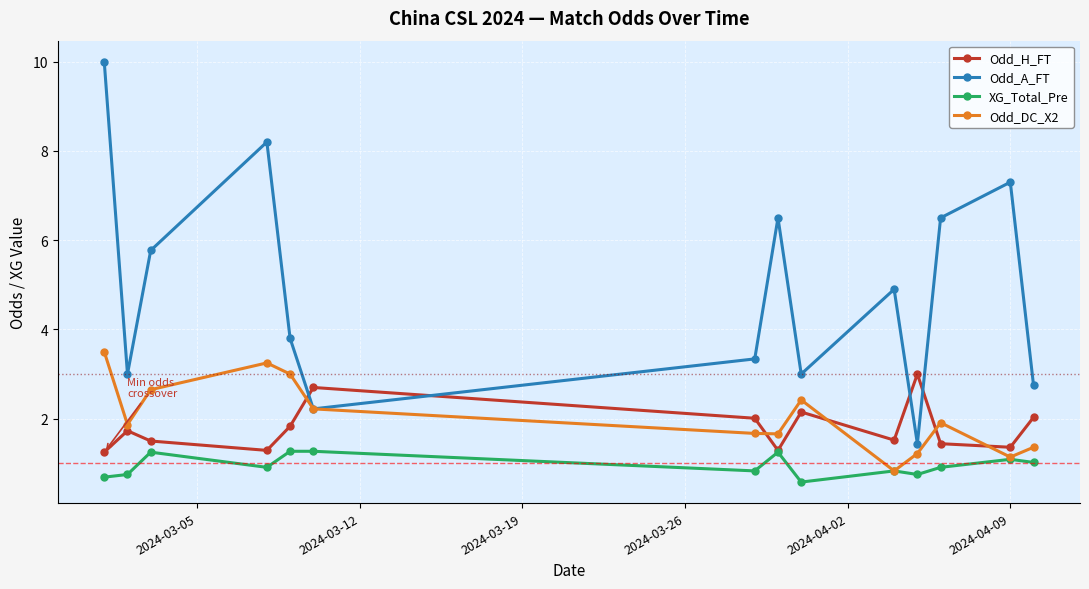

What is the value of the Odd_DC_X2 point at the 1st from the left?

3.5